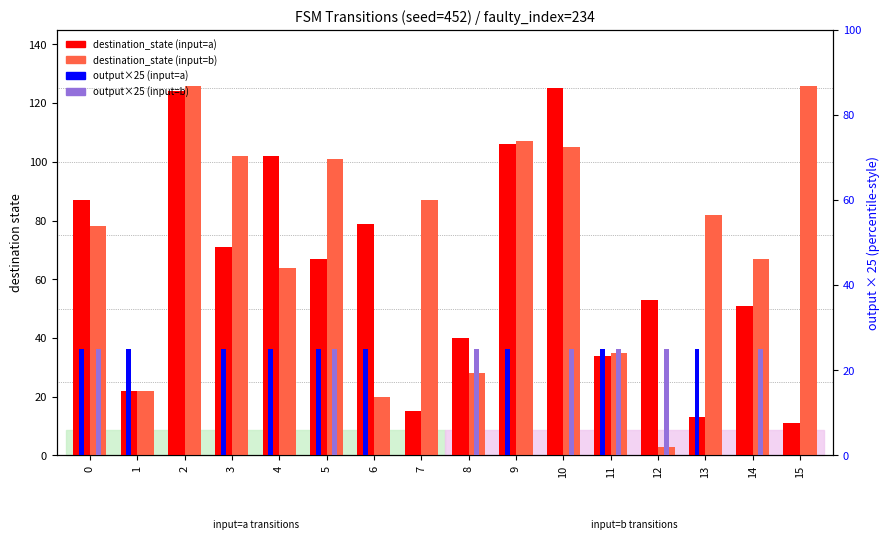

What are all the series names shown in the legend?

destination_state (input=a), destination_state (input=b), output (input=a), output (input=b)